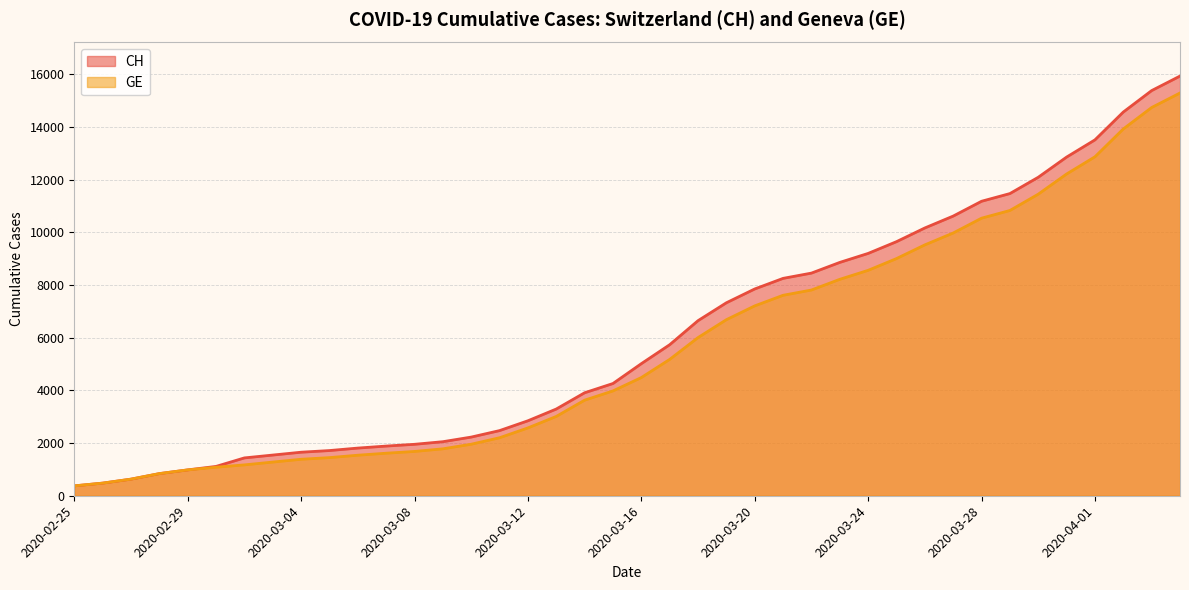

Which category has the highest value in the CH series?

2020-04-04